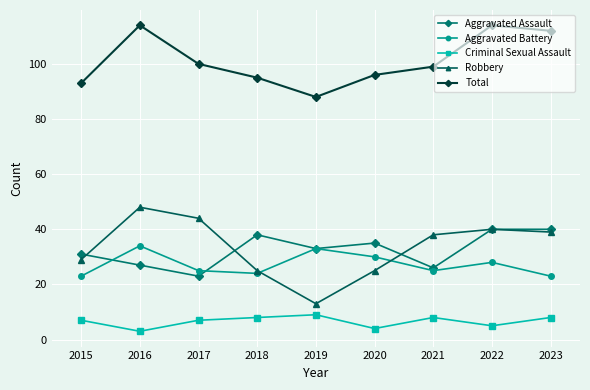

True or false: Robbery has a value of 46 at 2015.

False